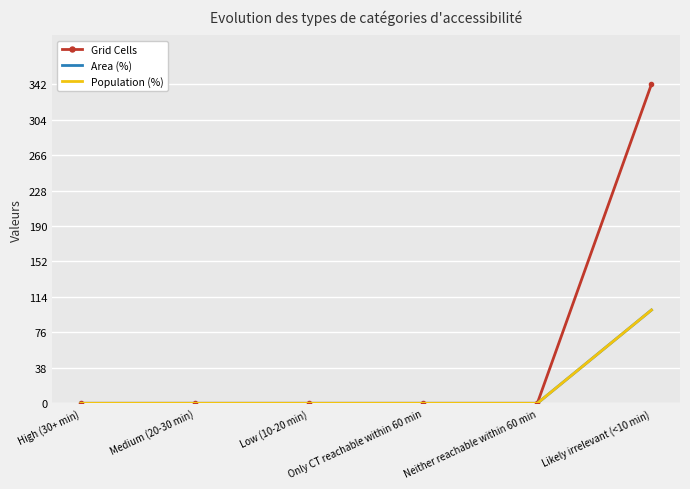

True or false: Population (%) and Area (%) cross at least once.

False